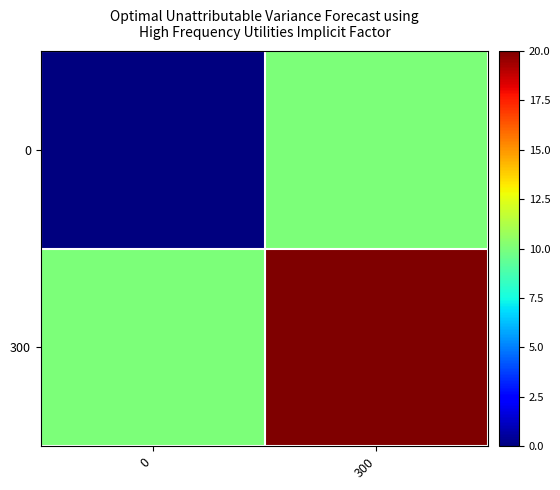

Count the number of categories in the chart.

2